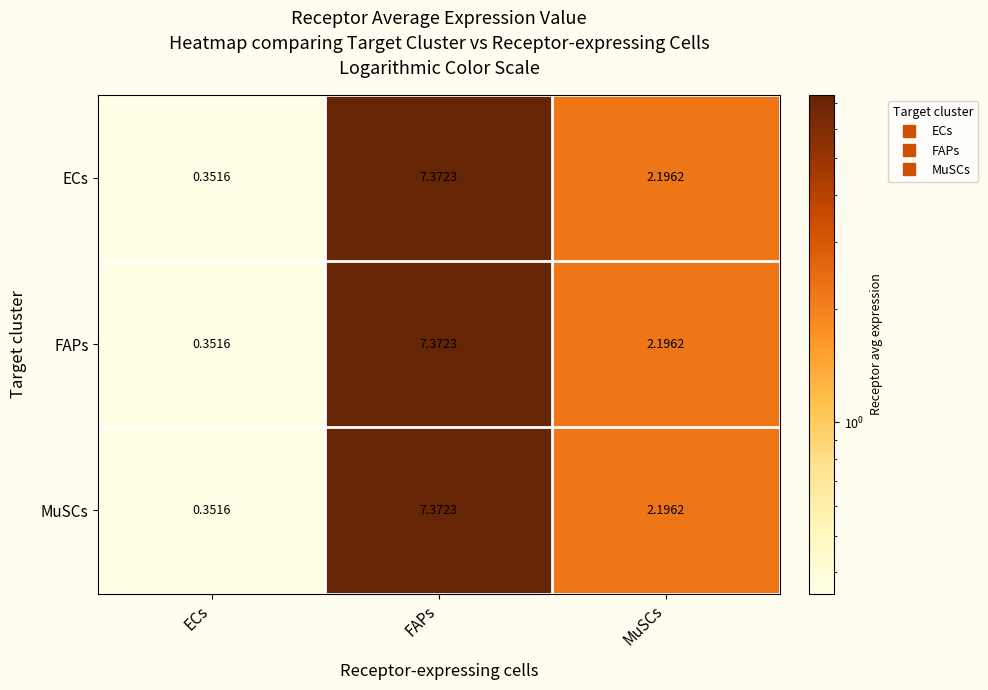

Where does the ECs series first go above 2?

FAPs